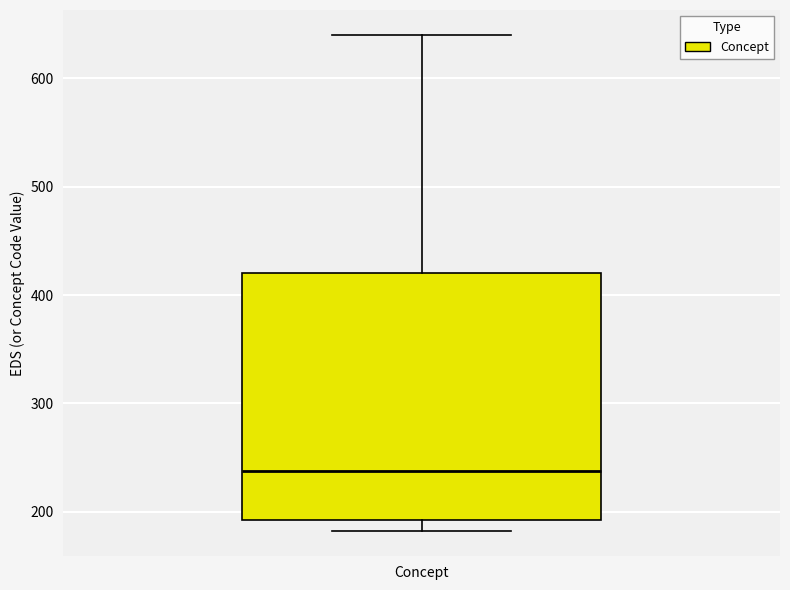

Read this box plot against the y-axis: the position of the median line, the range covered by the box, and the ends of both whiskers. The values are not printed on the chart, so give them approximately, as read against the axis.

median 240, box 190 to 420, whiskers 180 to 640